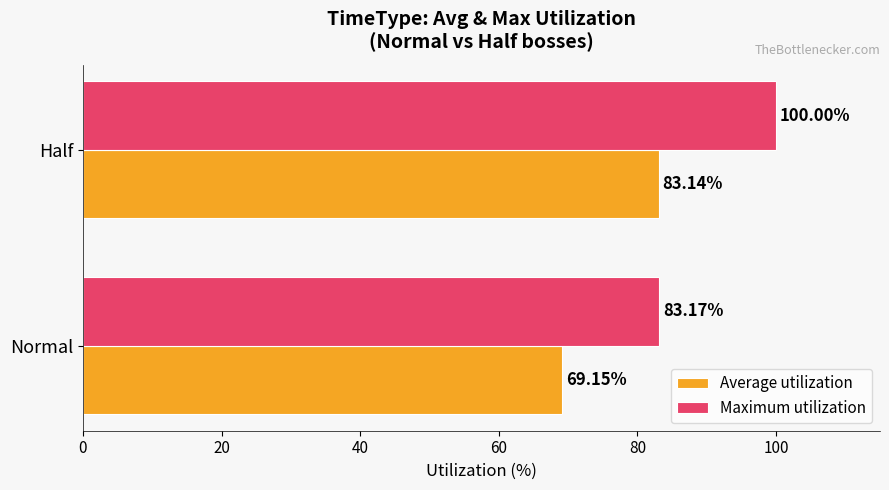

Which series has the largest total across all categories?

Maximum utilization